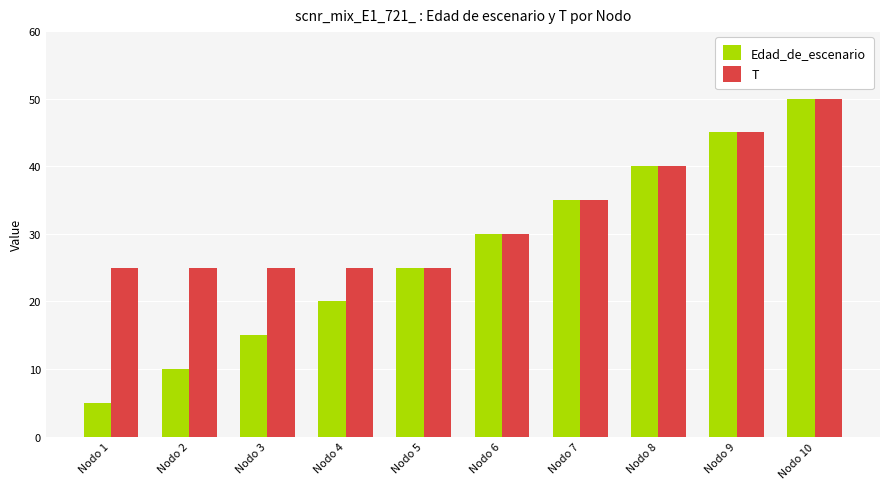

Reading right to left, list all the values displayed in this chart.

Edad_de_escenario: Nodo 10=50	Nodo 9=45	Nodo 8=40	Nodo 7=35	Nodo 6=30	Nodo 5=25	Nodo 4=20	Nodo 3=15	Nodo 2=10	Nodo 1=5
T: Nodo 10=50	Nodo 9=45	Nodo 8=40	Nodo 7=35	Nodo 6=30	Nodo 5=25	Nodo 4=25	Nodo 3=25	Nodo 2=25	Nodo 1=25